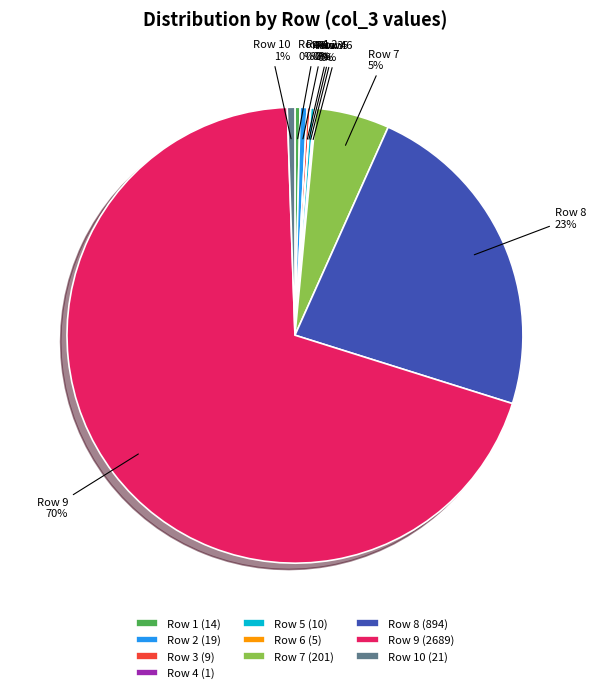

Approximately how many times larger is the value at Row 7 compared to Row 1?

14.4